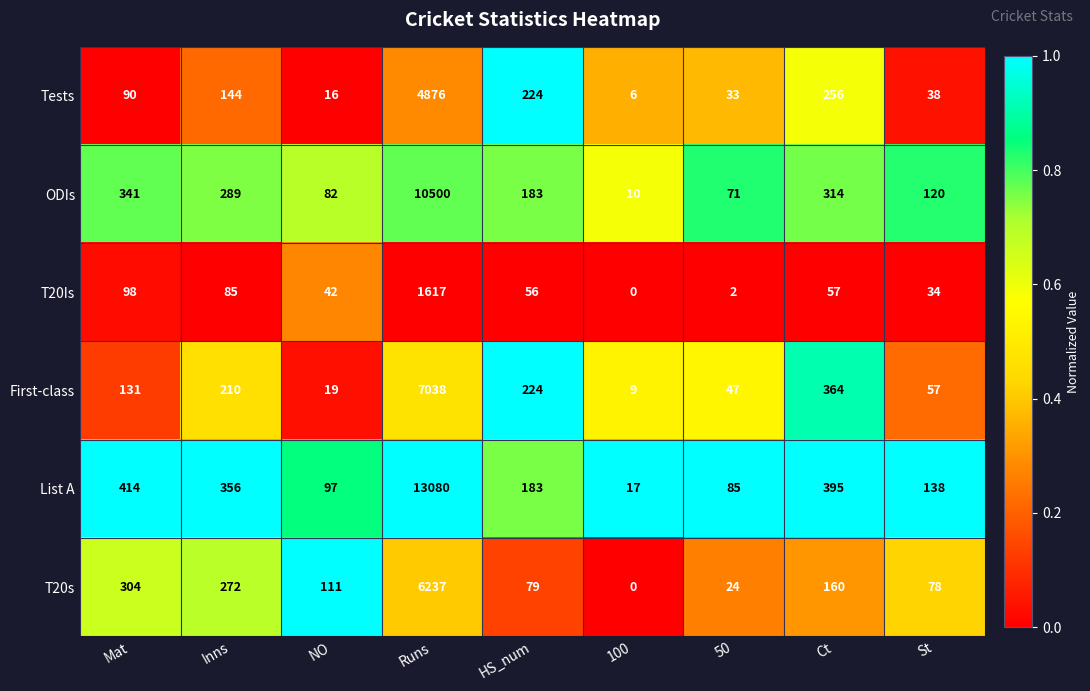

What is the sum of the First-class values at NO and Mat?

150